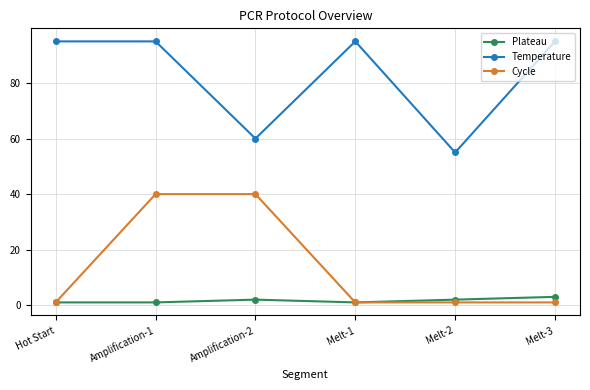

List the series in order of their overall mean, highest first.

Temperature, Cycle, Plateau